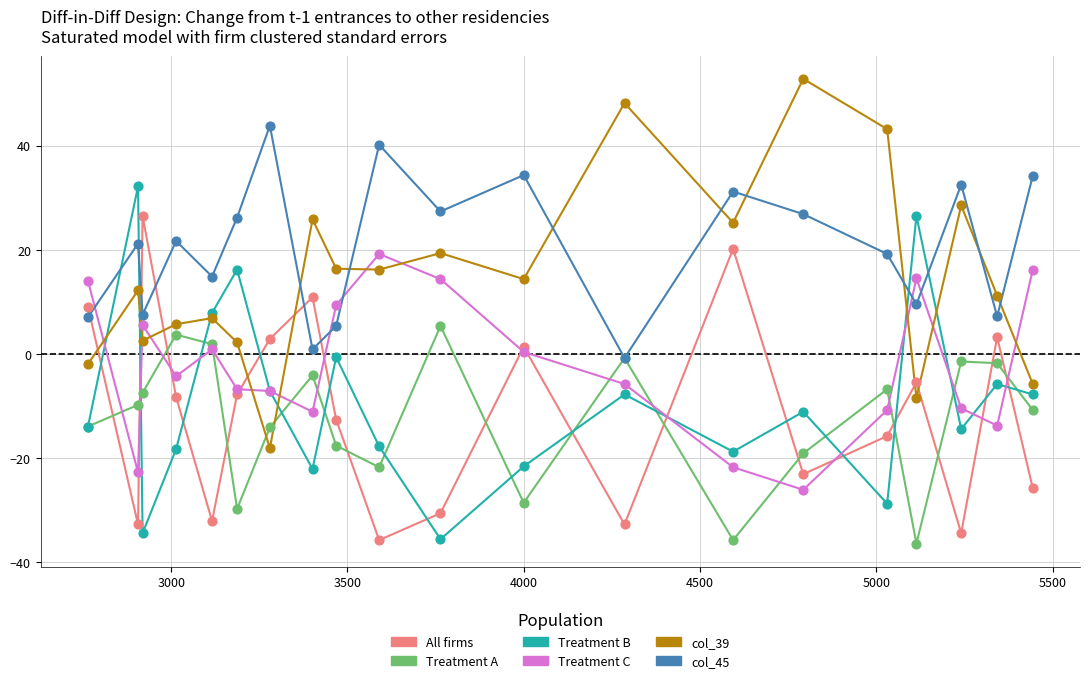

Which series has the largest total across all categories?

col_45